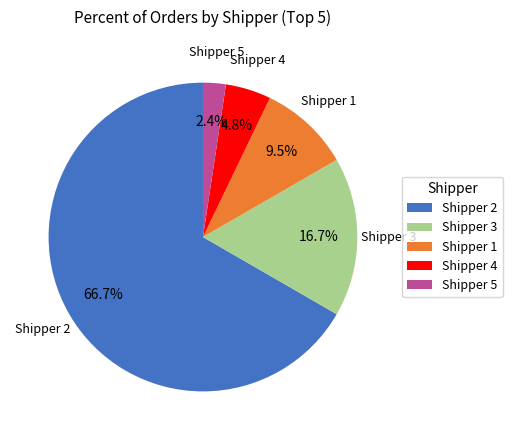

Approximately how many times larger is the value at Shipper 3 compared to Shipper 5?

7.0